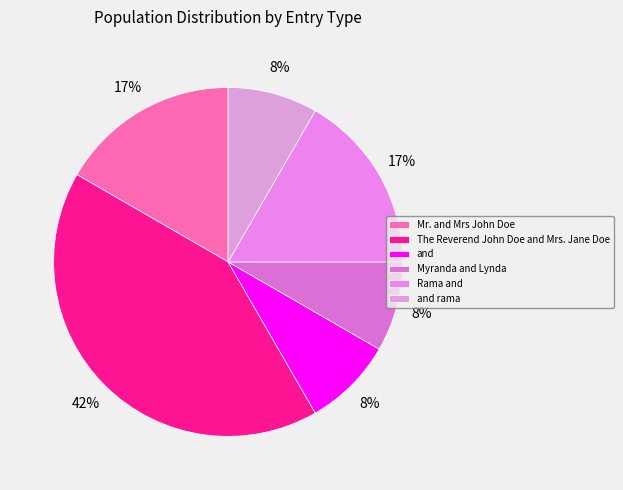

Does Rama and account for over 50% of the chart?

No